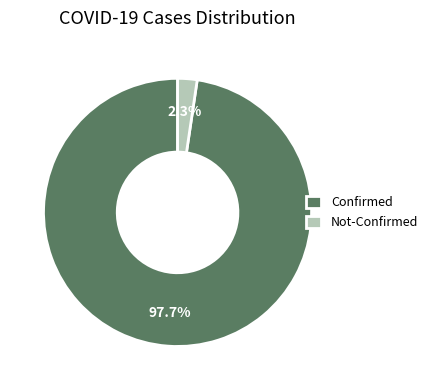

Between Not-Confirmed and Confirmed, which is larger?

Confirmed